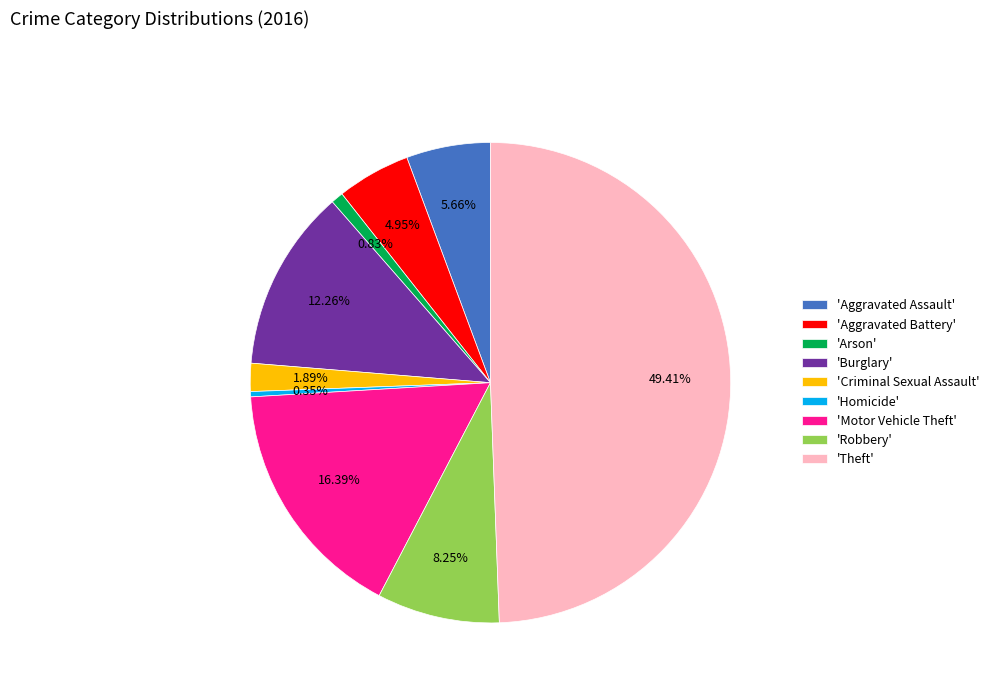

How many slices are in this pie chart?

9